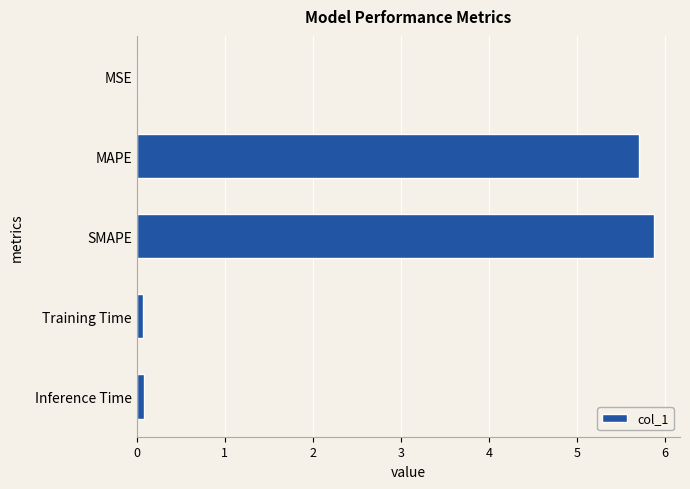

Which category has the highest value across all series?

SMAPE